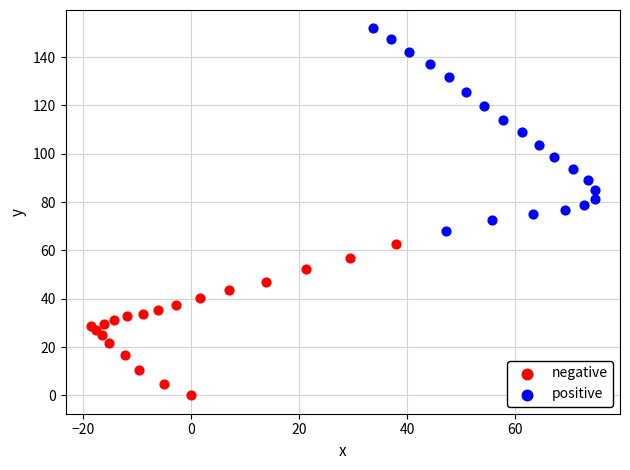

Which series reaches the minimum Y coordinate?

negative